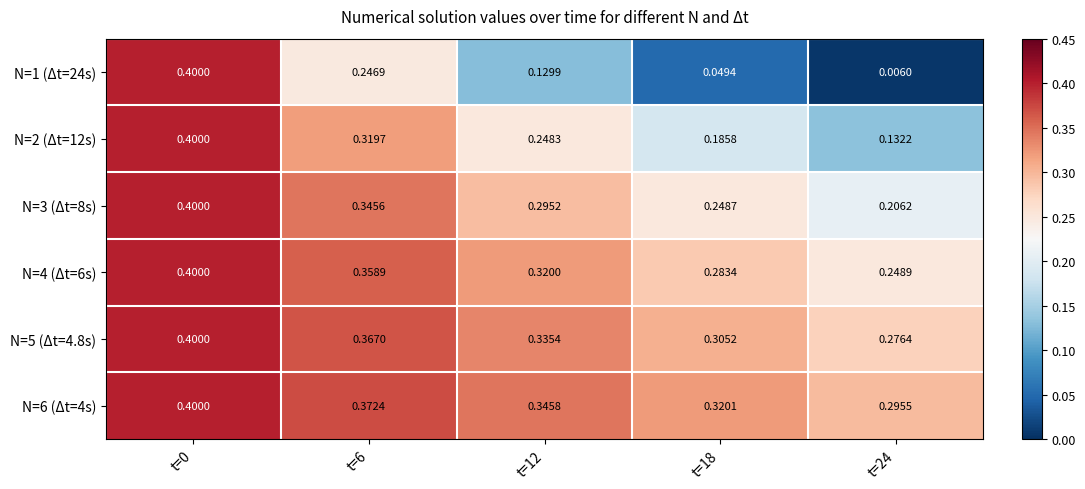

Is the value of N=5 (Δt=4.8s) at t=18 greater than the value of N=4 (Δt=6s) at t=6?

No